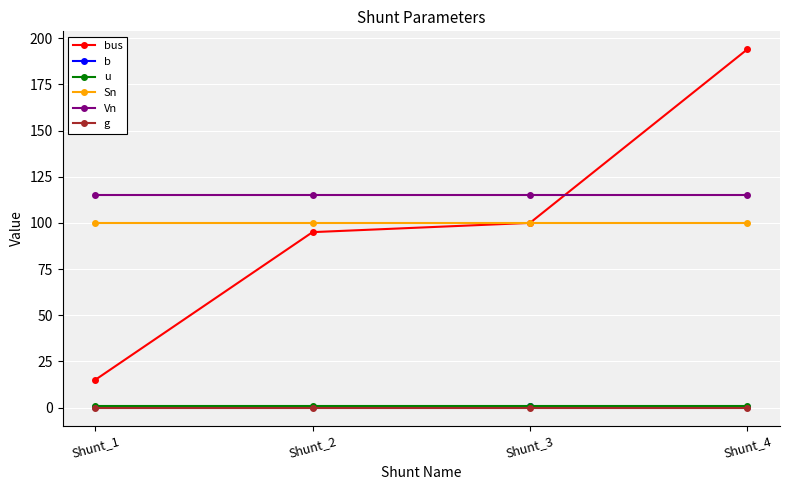

How many lines are shown in the chart?

6